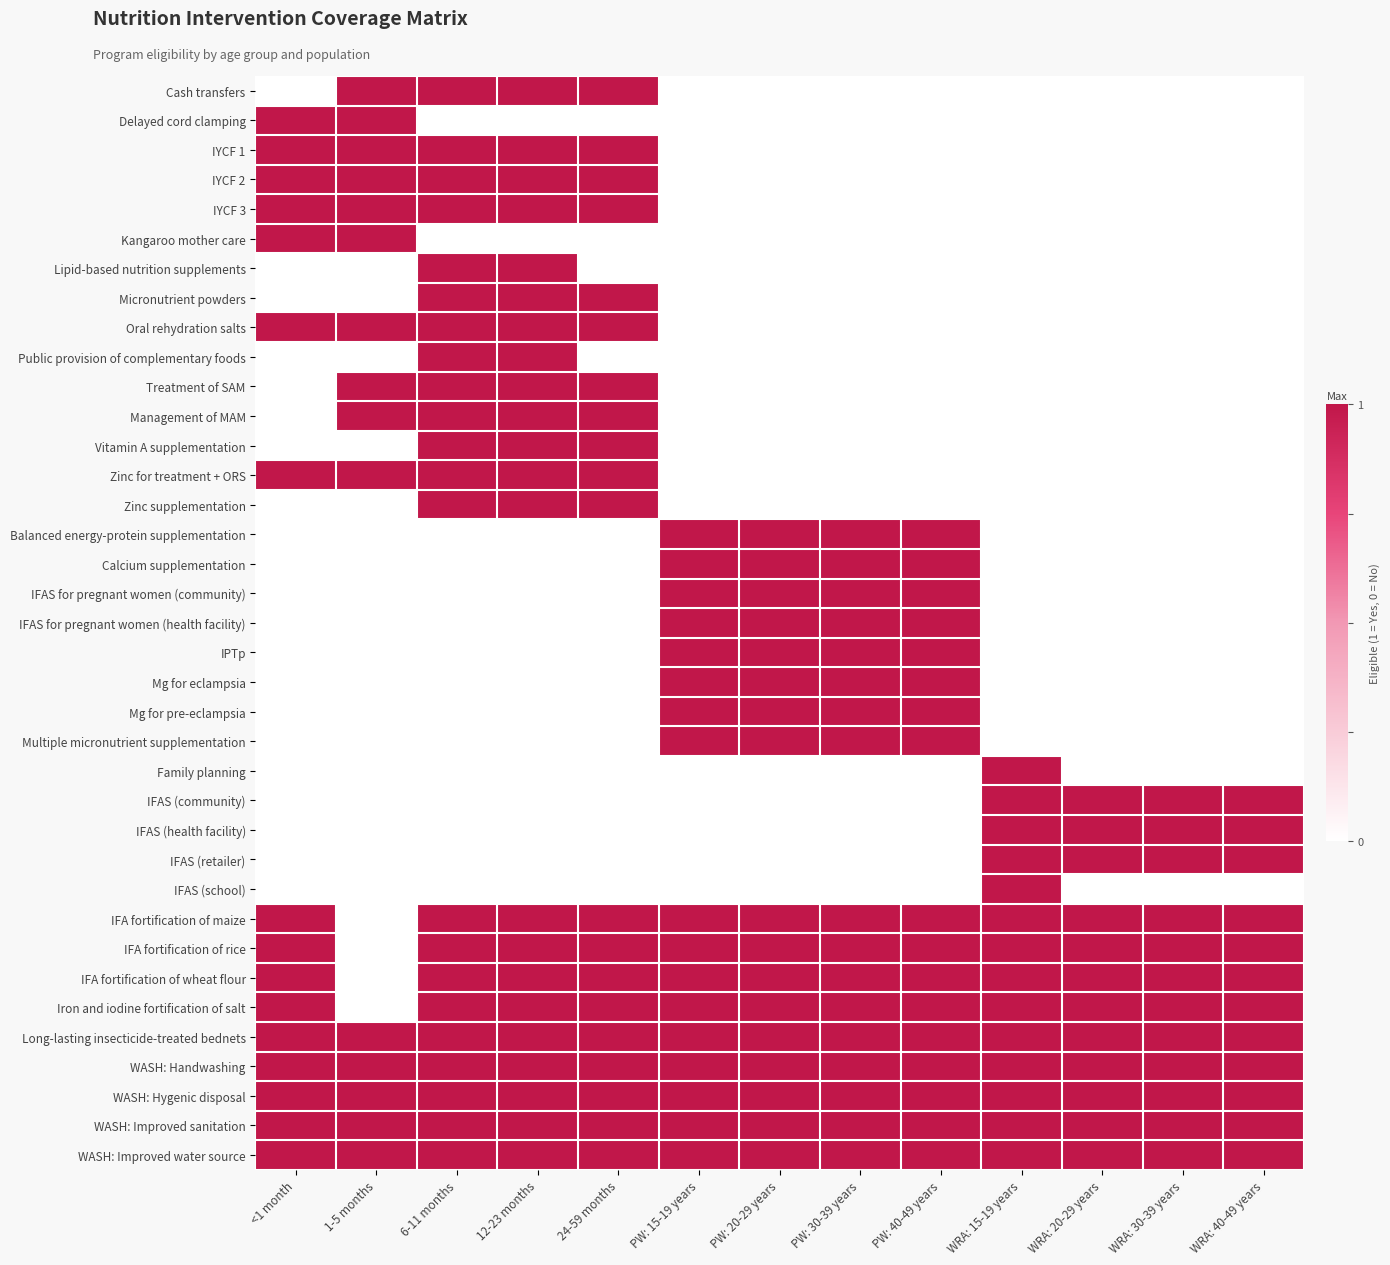

Reading right to left, what are all the values shown in this chart?

Cash transfers: WRA: 40-49 years=0	WRA: 30-39 years=0	WRA: 20-29 years=0	WRA: 15-19 years=0	PW: 40-49 years=0	PW: 30-39 years=0	PW: 20-29 years=0	PW: 15-19 years=0	24-59 months=1	12-23 months=1	6-11 months=1	1-5 months=1	<1 month=0
Delayed cord clamping: WRA: 40-49 years=0	WRA: 30-39 years=0	WRA: 20-29 years=0	WRA: 15-19 years=0	PW: 40-49 years=0	PW: 30-39 years=0	PW: 20-29 years=0	PW: 15-19 years=0	24-59 months=0	12-23 months=0	6-11 months=0	1-5 months=1	<1 month=1
IYCF 1: WRA: 40-49 years=0	WRA: 30-39 years=0	WRA: 20-29 years=0	WRA: 15-19 years=0	PW: 40-49 years=0	PW: 30-39 years=0	PW: 20-29 years=0	PW: 15-19 years=0	24-59 months=1	12-23 months=1	6-11 months=1	1-5 months=1	<1 month=1
IYCF 2: WRA: 40-49 years=0	WRA: 30-39 years=0	WRA: 20-29 years=0	WRA: 15-19 years=0	PW: 40-49 years=0	PW: 30-39 years=0	PW: 20-29 years=0	PW: 15-19 years=0	24-59 months=1	12-23 months=1	6-11 months=1	1-5 months=1	<1 month=1
IYCF 3: WRA: 40-49 years=0	WRA: 30-39 years=0	WRA: 20-29 years=0	WRA: 15-19 years=0	PW: 40-49 years=0	PW: 30-39 years=0	PW: 20-29 years=0	PW: 15-19 years=0	24-59 months=1	12-23 months=1	6-11 months=1	1-5 months=1	<1 month=1
Kangaroo mother care: WRA: 40-49 years=0	WRA: 30-39 years=0	WRA: 20-29 years=0	WRA: 15-19 years=0	PW: 40-49 years=0	PW: 30-39 years=0	PW: 20-29 years=0	PW: 15-19 years=0	24-59 months=0	12-23 months=0	6-11 months=0	1-5 months=1	<1 month=1
Lipid-based nutrition supplements: WRA: 40-49 years=0	WRA: 30-39 years=0	WRA: 20-29 years=0	WRA: 15-19 years=0	PW: 40-49 years=0	PW: 30-39 years=0	PW: 20-29 years=0	PW: 15-19 years=0	24-59 months=0	12-23 months=1	6-11 months=1	1-5 months=0	<1 month=0
Micronutrient powders: WRA: 40-49 years=0	WRA: 30-39 years=0	WRA: 20-29 years=0	WRA: 15-19 years=0	PW: 40-49 years=0	PW: 30-39 years=0	PW: 20-29 years=0	PW: 15-19 years=0	24-59 months=1	12-23 months=1	6-11 months=1	1-5 months=0	<1 month=0
Oral rehydration salts: WRA: 40-49 years=0	WRA: 30-39 years=0	WRA: 20-29 years=0	WRA: 15-19 years=0	PW: 40-49 years=0	PW: 30-39 years=0	PW: 20-29 years=0	PW: 15-19 years=0	24-59 months=1	12-23 months=1	6-11 months=1	1-5 months=1	<1 month=1
Public provision of complementary foods: WRA: 40-49 years=0	WRA: 30-39 years=0	WRA: 20-29 years=0	WRA: 15-19 years=0	PW: 40-49 years=0	PW: 30-39 years=0	PW: 20-29 years=0	PW: 15-19 years=0	24-59 months=0	12-23 months=1	6-11 months=1	1-5 months=0	<1 month=0
Treatment of SAM: WRA: 40-49 years=0	WRA: 30-39 years=0	WRA: 20-29 years=0	WRA: 15-19 years=0	PW: 40-49 years=0	PW: 30-39 years=0	PW: 20-29 years=0	PW: 15-19 years=0	24-59 months=1	12-23 months=1	6-11 months=1	1-5 months=1	<1 month=0
Management of MAM: WRA: 40-49 years=0	WRA: 30-39 years=0	WRA: 20-29 years=0	WRA: 15-19 years=0	PW: 40-49 years=0	PW: 30-39 years=0	PW: 20-29 years=0	PW: 15-19 years=0	24-59 months=1	12-23 months=1	6-11 months=1	1-5 months=1	<1 month=0
Vitamin A supplementation: WRA: 40-49 years=0	WRA: 30-39 years=0	WRA: 20-29 years=0	WRA: 15-19 years=0	PW: 40-49 years=0	PW: 30-39 years=0	PW: 20-29 years=0	PW: 15-19 years=0	24-59 months=1	12-23 months=1	6-11 months=1	1-5 months=0	<1 month=0
Zinc for treatment + ORS: WRA: 40-49 years=0	WRA: 30-39 years=0	WRA: 20-29 years=0	WRA: 15-19 years=0	PW: 40-49 years=0	PW: 30-39 years=0	PW: 20-29 years=0	PW: 15-19 years=0	24-59 months=1	12-23 months=1	6-11 months=1	1-5 months=1	<1 month=1
Zinc supplementation: WRA: 40-49 years=0	WRA: 30-39 years=0	WRA: 20-29 years=0	WRA: 15-19 years=0	PW: 40-49 years=0	PW: 30-39 years=0	PW: 20-29 years=0	PW: 15-19 years=0	24-59 months=1	12-23 months=1	6-11 months=1	1-5 months=0	<1 month=0
Balanced energy-protein supplementation: WRA: 40-49 years=0	WRA: 30-39 years=0	WRA: 20-29 years=0	WRA: 15-19 years=0	PW: 40-49 years=1	PW: 30-39 years=1	PW: 20-29 years=1	PW: 15-19 years=1	24-59 months=0	12-23 months=0	6-11 months=0	1-5 months=0	<1 month=0
Calcium supplementation: WRA: 40-49 years=0	WRA: 30-39 years=0	WRA: 20-29 years=0	WRA: 15-19 years=0	PW: 40-49 years=1	PW: 30-39 years=1	PW: 20-29 years=1	PW: 15-19 years=1	24-59 months=0	12-23 months=0	6-11 months=0	1-5 months=0	<1 month=0
IFAS for pregnant women (community): WRA: 40-49 years=0	WRA: 30-39 years=0	WRA: 20-29 years=0	WRA: 15-19 years=0	PW: 40-49 years=1	PW: 30-39 years=1	PW: 20-29 years=1	PW: 15-19 years=1	24-59 months=0	12-23 months=0	6-11 months=0	1-5 months=0	<1 month=0
IFAS for pregnant women (health facility): WRA: 40-49 years=0	WRA: 30-39 years=0	WRA: 20-29 years=0	WRA: 15-19 years=0	PW: 40-49 years=1	PW: 30-39 years=1	PW: 20-29 years=1	PW: 15-19 years=1	24-59 months=0	12-23 months=0	6-11 months=0	1-5 months=0	<1 month=0
IPTp: WRA: 40-49 years=0	WRA: 30-39 years=0	WRA: 20-29 years=0	WRA: 15-19 years=0	PW: 40-49 years=1	PW: 30-39 years=1	PW: 20-29 years=1	PW: 15-19 years=1	24-59 months=0	12-23 months=0	6-11 months=0	1-5 months=0	<1 month=0
Mg for eclampsia: WRA: 40-49 years=0	WRA: 30-39 years=0	WRA: 20-29 years=0	WRA: 15-19 years=0	PW: 40-49 years=1	PW: 30-39 years=1	PW: 20-29 years=1	PW: 15-19 years=1	24-59 months=0	12-23 months=0	6-11 months=0	1-5 months=0	<1 month=0
Mg for pre-eclampsia: WRA: 40-49 years=0	WRA: 30-39 years=0	WRA: 20-29 years=0	WRA: 15-19 years=0	PW: 40-49 years=1	PW: 30-39 years=1	PW: 20-29 years=1	PW: 15-19 years=1	24-59 months=0	12-23 months=0	6-11 months=0	1-5 months=0	<1 month=0
Multiple micronutrient supplementation: WRA: 40-49 years=0	WRA: 30-39 years=0	WRA: 20-29 years=0	WRA: 15-19 years=0	PW: 40-49 years=1	PW: 30-39 years=1	PW: 20-29 years=1	PW: 15-19 years=1	24-59 months=0	12-23 months=0	6-11 months=0	1-5 months=0	<1 month=0
Family planning: WRA: 40-49 years=0	WRA: 30-39 years=0	WRA: 20-29 years=0	WRA: 15-19 years=1	PW: 40-49 years=0	PW: 30-39 years=0	PW: 20-29 years=0	PW: 15-19 years=0	24-59 months=0	12-23 months=0	6-11 months=0	1-5 months=0	<1 month=0
IFAS (community): WRA: 40-49 years=1	WRA: 30-39 years=1	WRA: 20-29 years=1	WRA: 15-19 years=1	PW: 40-49 years=0	PW: 30-39 years=0	PW: 20-29 years=0	PW: 15-19 years=0	24-59 months=0	12-23 months=0	6-11 months=0	1-5 months=0	<1 month=0
IFAS (health facility): WRA: 40-49 years=1	WRA: 30-39 years=1	WRA: 20-29 years=1	WRA: 15-19 years=1	PW: 40-49 years=0	PW: 30-39 years=0	PW: 20-29 years=0	PW: 15-19 years=0	24-59 months=0	12-23 months=0	6-11 months=0	1-5 months=0	<1 month=0
IFAS (retailer): WRA: 40-49 years=1	WRA: 30-39 years=1	WRA: 20-29 years=1	WRA: 15-19 years=1	PW: 40-49 years=0	PW: 30-39 years=0	PW: 20-29 years=0	PW: 15-19 years=0	24-59 months=0	12-23 months=0	6-11 months=0	1-5 months=0	<1 month=0
IFAS (school): WRA: 40-49 years=0	WRA: 30-39 years=0	WRA: 20-29 years=0	WRA: 15-19 years=1	PW: 40-49 years=0	PW: 30-39 years=0	PW: 20-29 years=0	PW: 15-19 years=0	24-59 months=0	12-23 months=0	6-11 months=0	1-5 months=0	<1 month=0
IFA fortification of maize: WRA: 40-49 years=1	WRA: 30-39 years=1	WRA: 20-29 years=1	WRA: 15-19 years=1	PW: 40-49 years=1	PW: 30-39 years=1	PW: 20-29 years=1	PW: 15-19 years=1	24-59 months=1	12-23 months=1	6-11 months=1	1-5 months=0	<1 month=1
IFA fortification of rice: WRA: 40-49 years=1	WRA: 30-39 years=1	WRA: 20-29 years=1	WRA: 15-19 years=1	PW: 40-49 years=1	PW: 30-39 years=1	PW: 20-29 years=1	PW: 15-19 years=1	24-59 months=1	12-23 months=1	6-11 months=1	1-5 months=0	<1 month=1
IFA fortification of wheat flour: WRA: 40-49 years=1	WRA: 30-39 years=1	WRA: 20-29 years=1	WRA: 15-19 years=1	PW: 40-49 years=1	PW: 30-39 years=1	PW: 20-29 years=1	PW: 15-19 years=1	24-59 months=1	12-23 months=1	6-11 months=1	1-5 months=0	<1 month=1
Iron and iodine fortification of salt: WRA: 40-49 years=1	WRA: 30-39 years=1	WRA: 20-29 years=1	WRA: 15-19 years=1	PW: 40-49 years=1	PW: 30-39 years=1	PW: 20-29 years=1	PW: 15-19 years=1	24-59 months=1	12-23 months=1	6-11 months=1	1-5 months=0	<1 month=1
Long-lasting insecticide-treated bednets: WRA: 40-49 years=1	WRA: 30-39 years=1	WRA: 20-29 years=1	WRA: 15-19 years=1	PW: 40-49 years=1	PW: 30-39 years=1	PW: 20-29 years=1	PW: 15-19 years=1	24-59 months=1	12-23 months=1	6-11 months=1	1-5 months=1	<1 month=1
WASH: Handwashing: WRA: 40-49 years=1	WRA: 30-39 years=1	WRA: 20-29 years=1	WRA: 15-19 years=1	PW: 40-49 years=1	PW: 30-39 years=1	PW: 20-29 years=1	PW: 15-19 years=1	24-59 months=1	12-23 months=1	6-11 months=1	1-5 months=1	<1 month=1
WASH: Hygenic disposal: WRA: 40-49 years=1	WRA: 30-39 years=1	WRA: 20-29 years=1	WRA: 15-19 years=1	PW: 40-49 years=1	PW: 30-39 years=1	PW: 20-29 years=1	PW: 15-19 years=1	24-59 months=1	12-23 months=1	6-11 months=1	1-5 months=1	<1 month=1
WASH: Improved sanitation: WRA: 40-49 years=1	WRA: 30-39 years=1	WRA: 20-29 years=1	WRA: 15-19 years=1	PW: 40-49 years=1	PW: 30-39 years=1	PW: 20-29 years=1	PW: 15-19 years=1	24-59 months=1	12-23 months=1	6-11 months=1	1-5 months=1	<1 month=1
WASH: Improved water source: WRA: 40-49 years=1	WRA: 30-39 years=1	WRA: 20-29 years=1	WRA: 15-19 years=1	PW: 40-49 years=1	PW: 30-39 years=1	PW: 20-29 years=1	PW: 15-19 years=1	24-59 months=1	12-23 months=1	6-11 months=1	1-5 months=1	<1 month=1